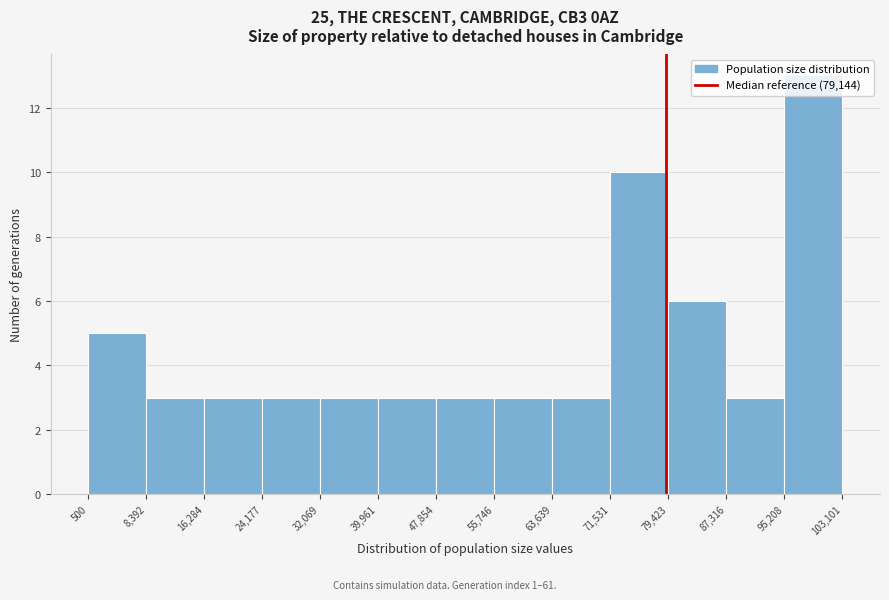

Reading left to right, list every bar in this chart as the range it spans on the x-axis followed by its height. The values are not printed on the chart, so give them approximately, as read against the axis.

500 to 8,392: 5
8,392 to 16,284: 3
16,284 to 24,177: 3
24,177 to 32,069: 3
32,069 to 39,961: 3
39,961 to 47,854: 3
47,854 to 55,746: 3
55,746 to 63,639: 3
63,639 to 71,531: 3
71,531 to 79,423: 10
79,423 to 87,316: 6
87,316 to 95,208: 3
95,208 to 103,101: 13